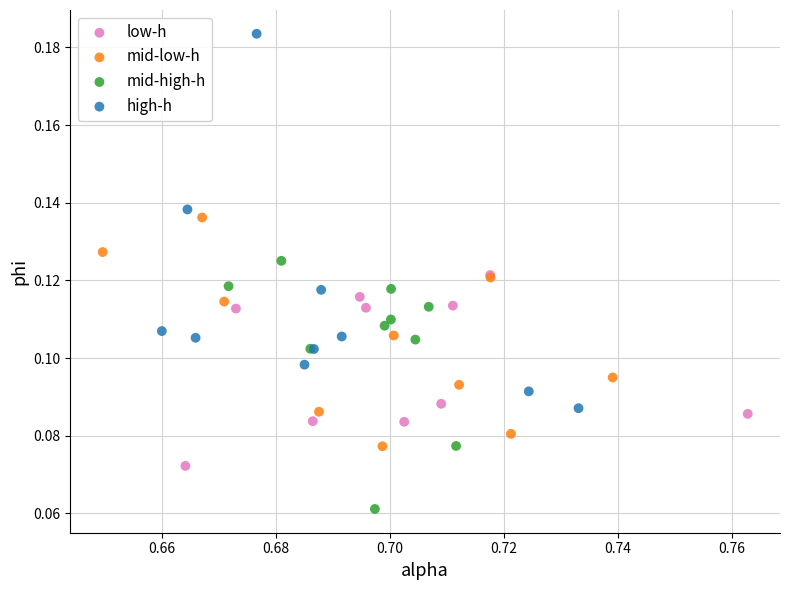

Which series has the largest Y range (max minus min)?

high-h